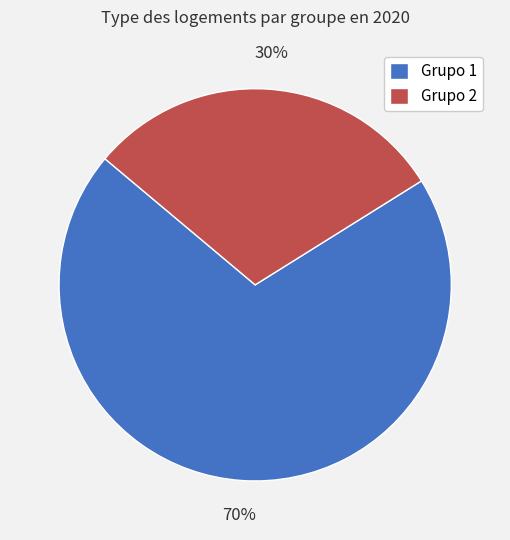

Rank the categories by value from highest to lowest.

Grupo 1, Grupo 2